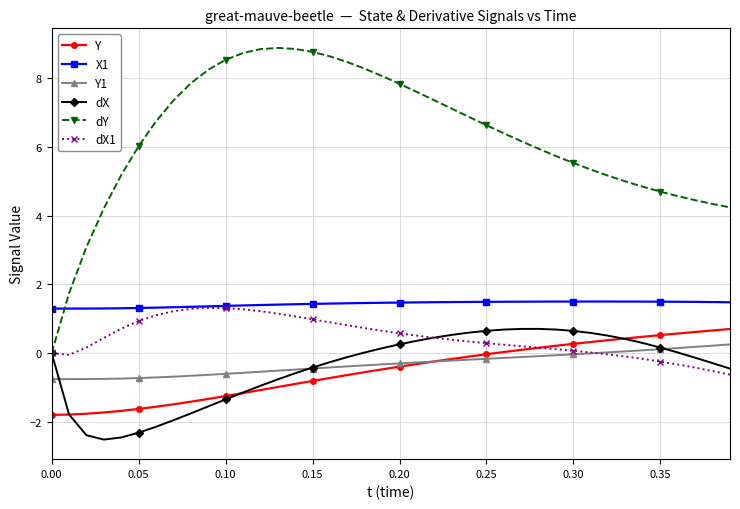

What is the value of the dY point at the 8th from the left?

7.4